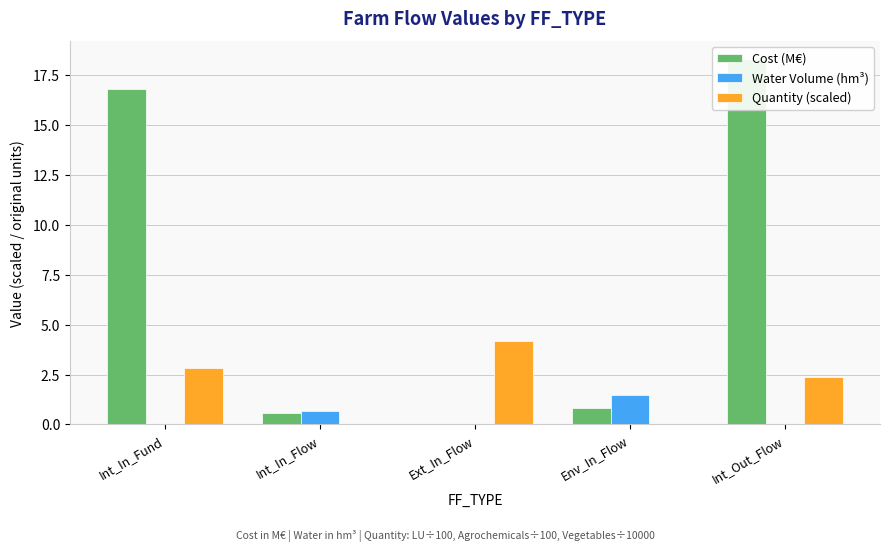

What is the difference between the maximum and minimum values in the Cost (M€) series?

18.3